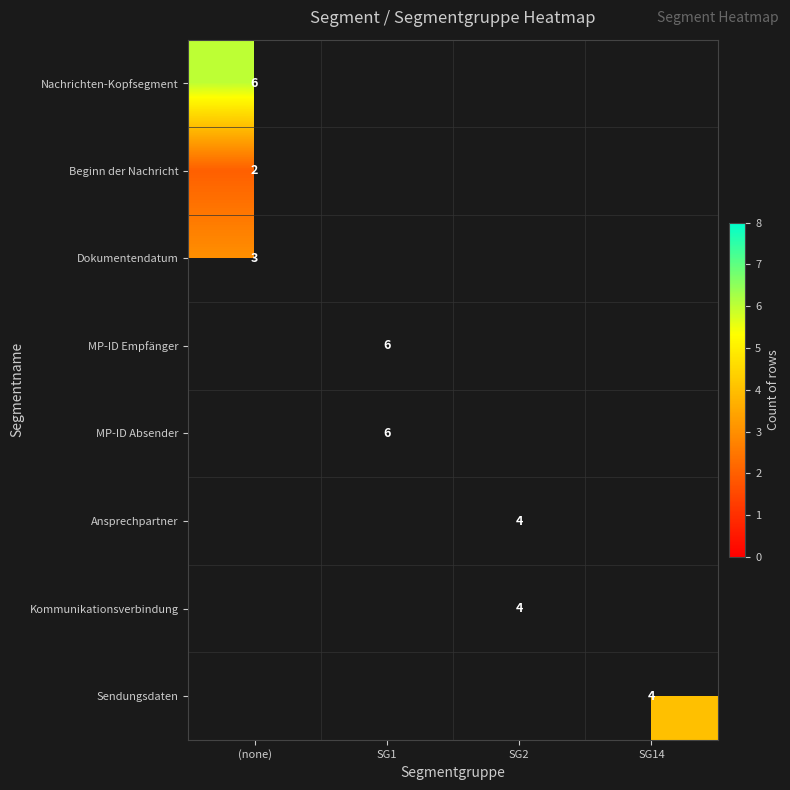

Count the number of data series in this chart.

8